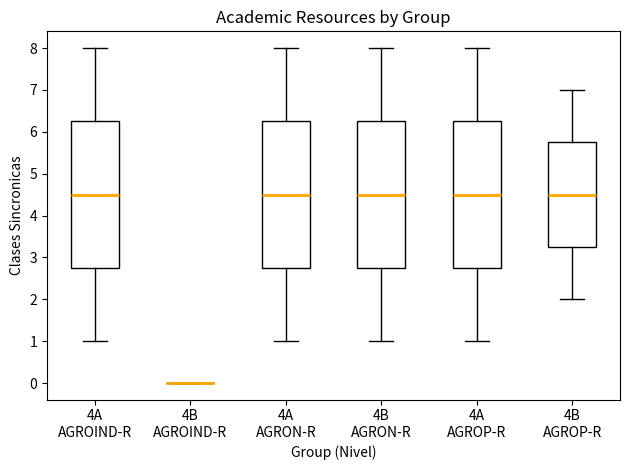

Reading left to right, transcribe this box plot: for each box, give where its median line is, the range the box spans, and where its two whiskers end, as read against the y-axis. The values are not printed on the chart, so give them approximately, as read against the axis.

4A AGROIND-R: median 4.5, box 2.8 to 6.3, whiskers 1.0 to 8.0
4B AGROIND-R: box collapsed to a line at 0.0, whiskers 0.0 to 0.0
4A AGRON-R: median 4.5, box 2.8 to 6.3, whiskers 1.0 to 8.0
4B AGRON-R: median 4.5, box 2.8 to 6.3, whiskers 1.0 to 8.0
4A AGROP-R: median 4.5, box 2.8 to 6.3, whiskers 1.0 to 8.0
4B AGROP-R: median 4.5, box 3.3 to 5.8, whiskers 2.0 to 7.0